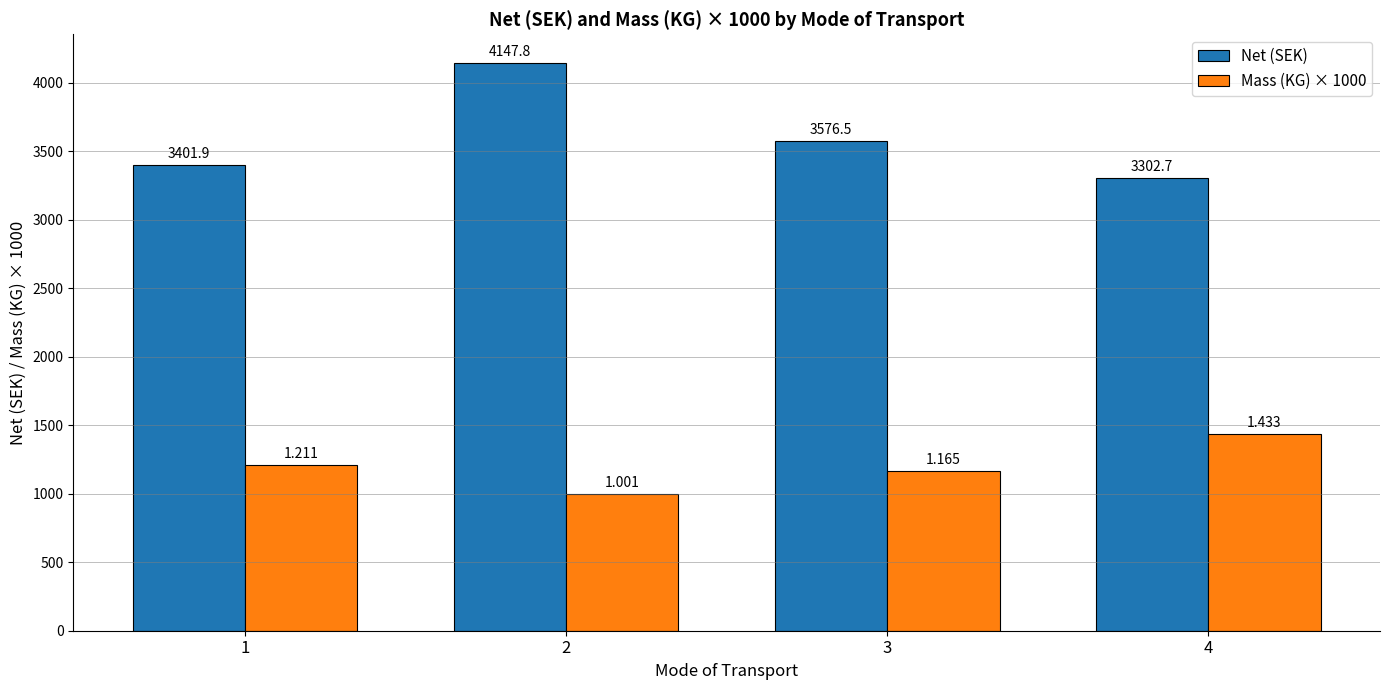

What is the value of the Net (SEK) bar at the 1st from the left?

3401.9